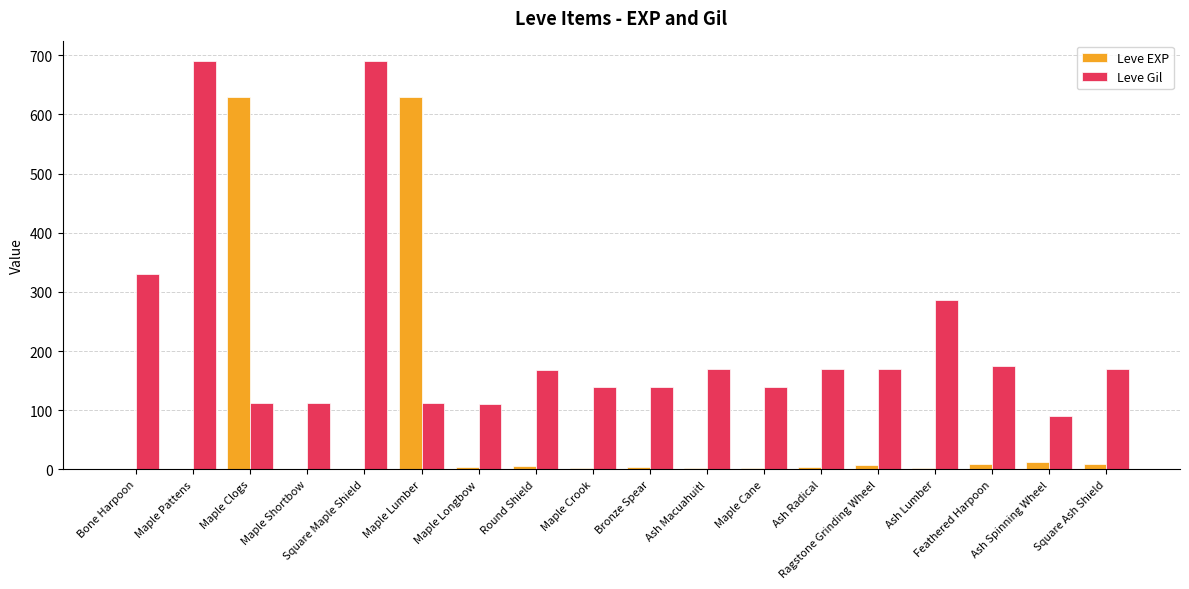

What are all the series names shown in the legend?

Leve EXP, Leve Gil